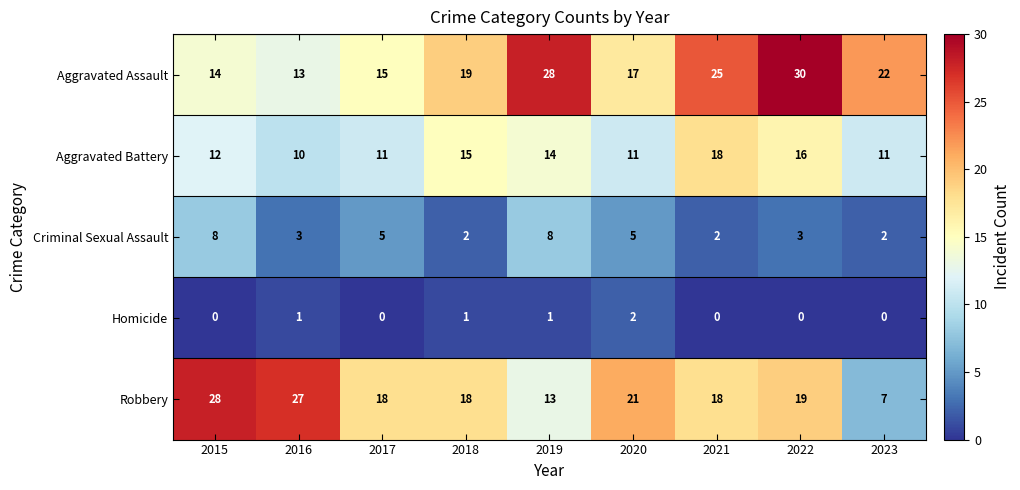

What is the approximate value of Criminal Sexual Assault at 2020?

5